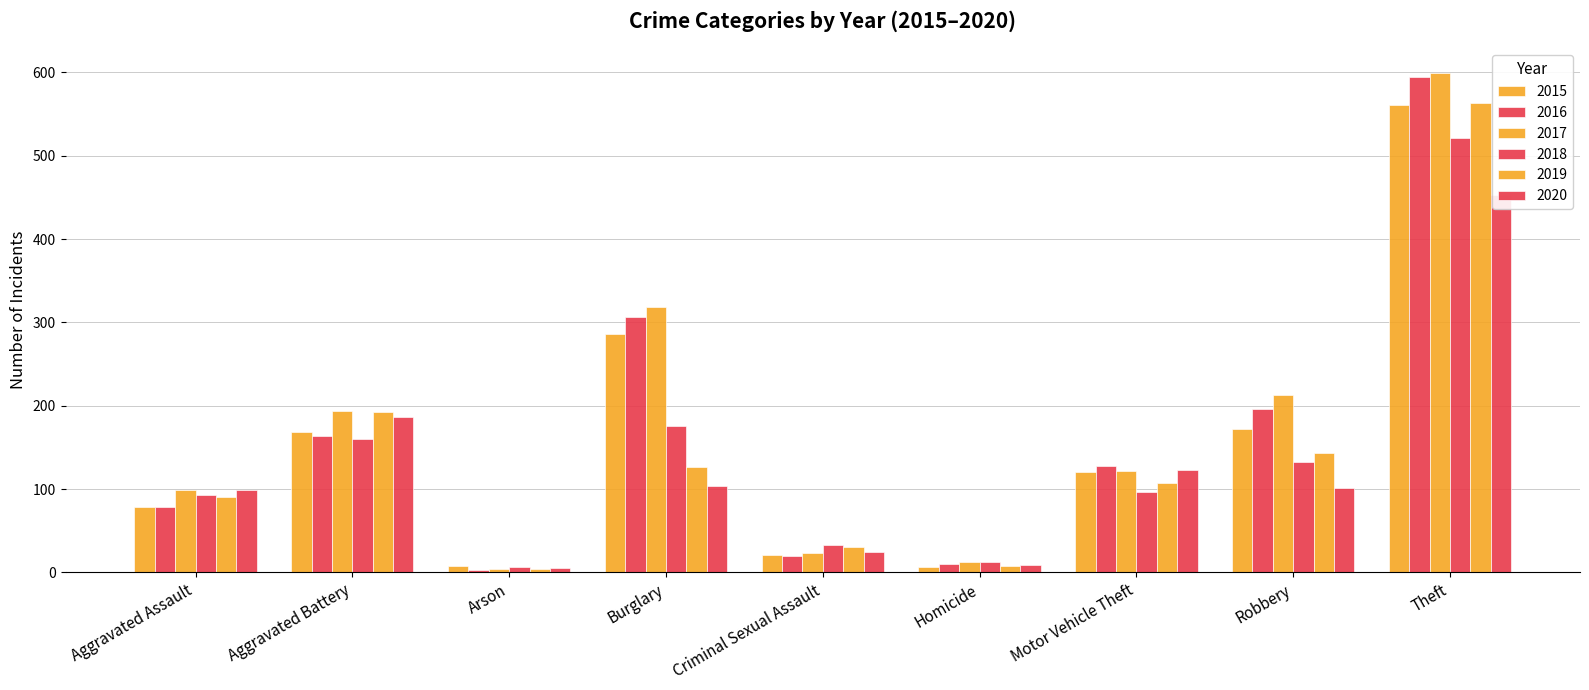

What is the difference between the highest and lowest values at Arson?

5